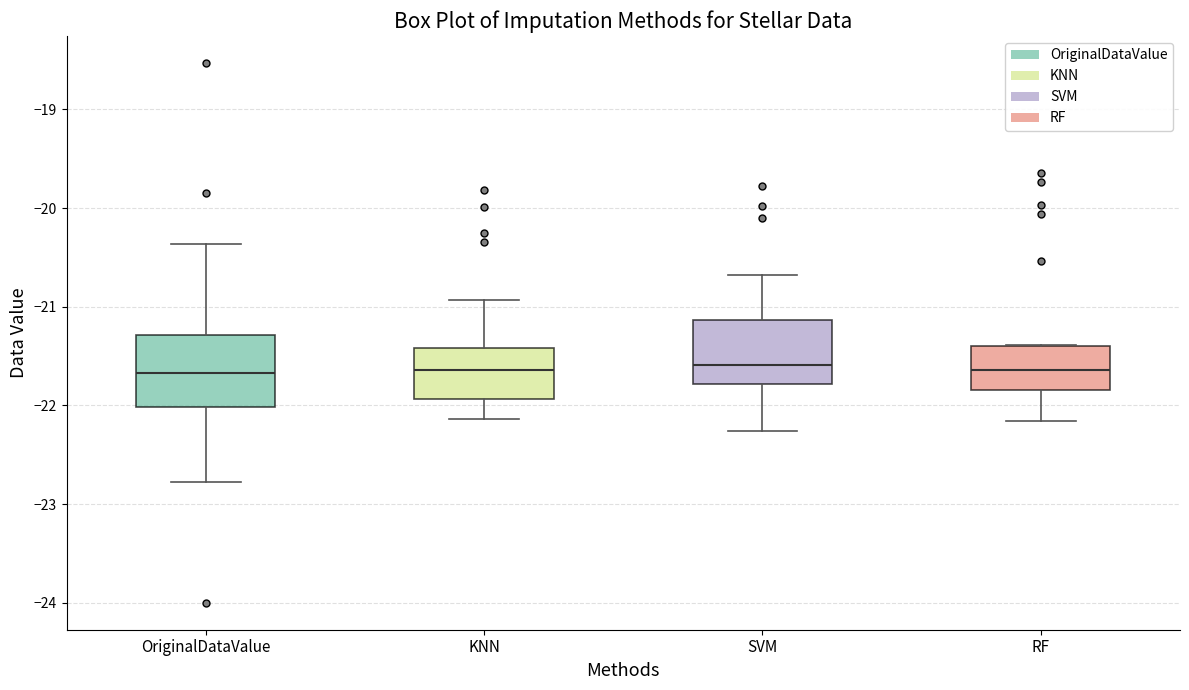

Where does the lower whisker of the box for KNN end on the y-axis? The values are not printed on the chart, so give them approximately, as read against the axis.

-22.1